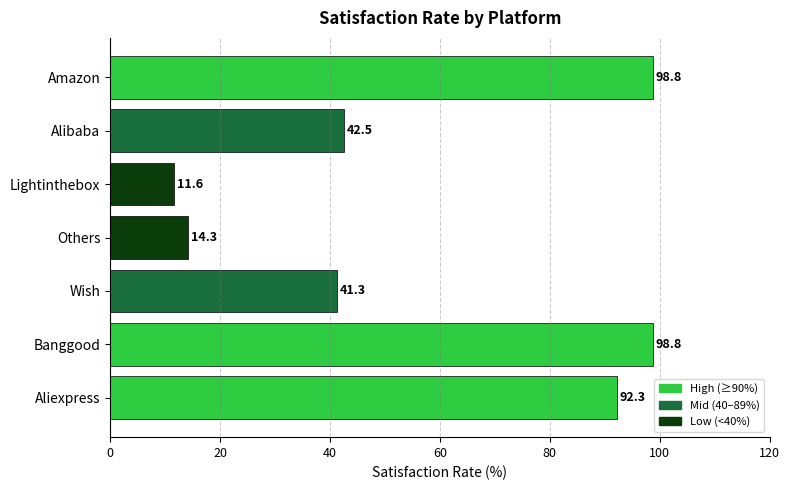

Reading bottom to top, list all the values displayed in this chart.

Aliexpress=92.3	Banggood=98.8	Wish=41.3	Others=14.3	Lightinthebox=11.6	Alibaba=42.5	Amazon=98.8